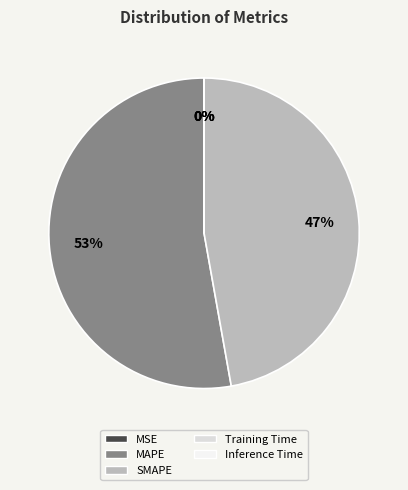

True or false: MAPE accounts for 53% of the total.

True